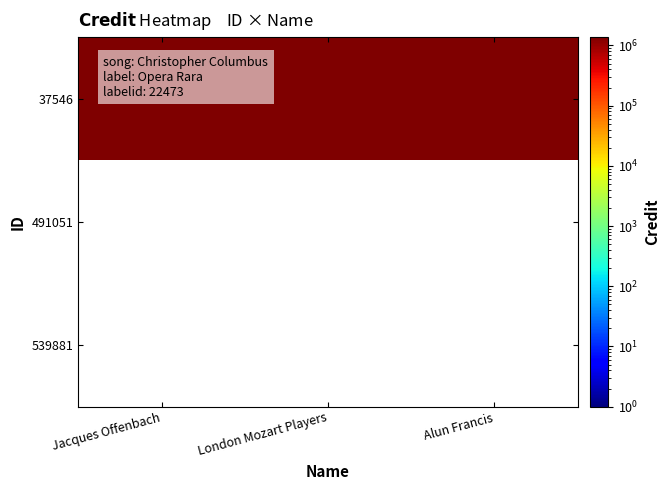

Which series has the largest total across all categories?

37546